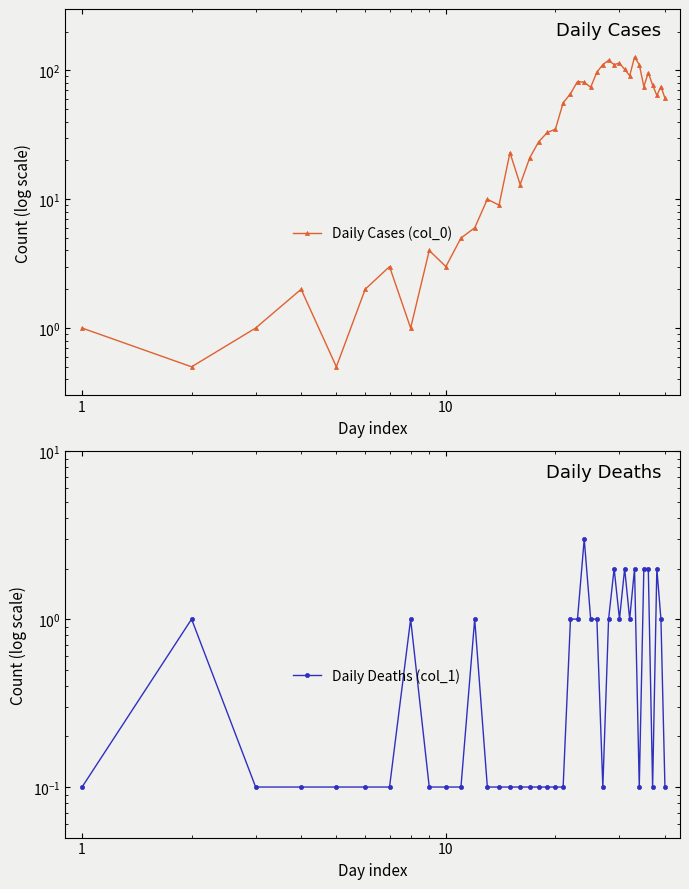

What is the difference between the second highest and minimum values in the Daily Deaths (col_1) series?

1.9